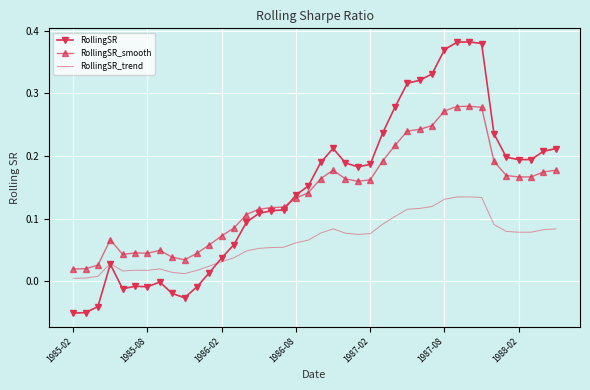

Rank the series by their maximum value, from lowest to highest.

RollingSR_trend, RollingSR_smooth, RollingSR